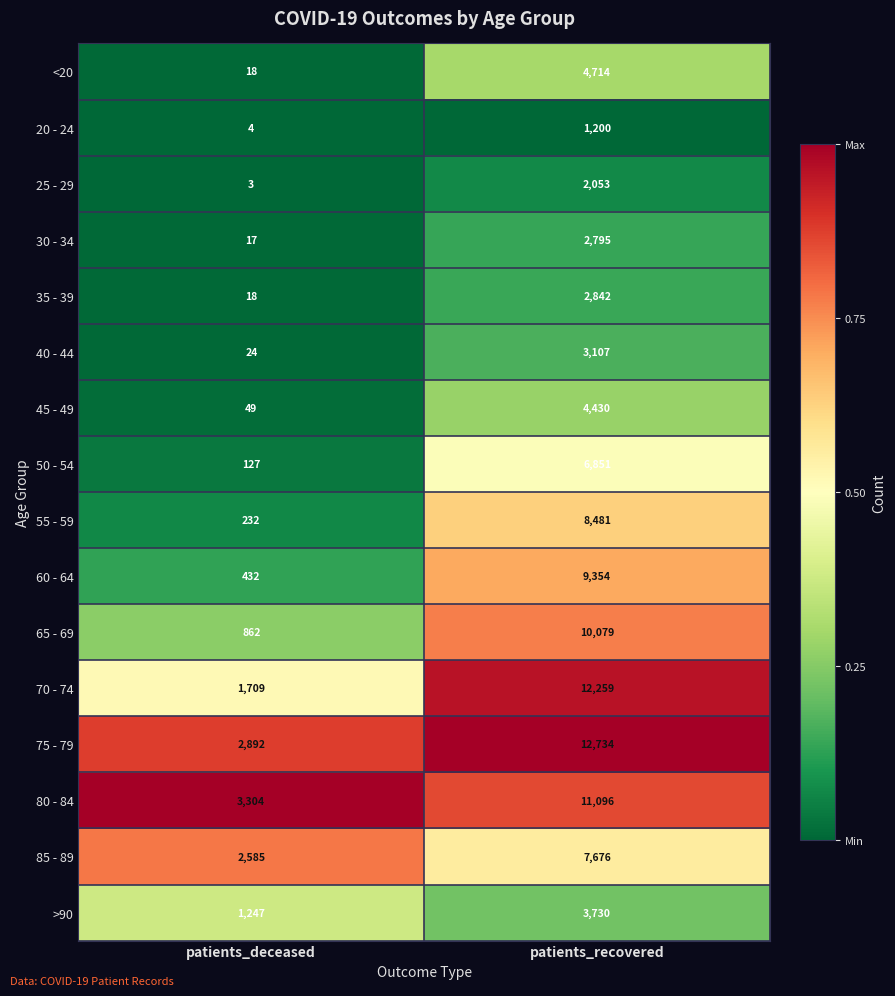

What is the highest value of the 70 - 74 series?

12259